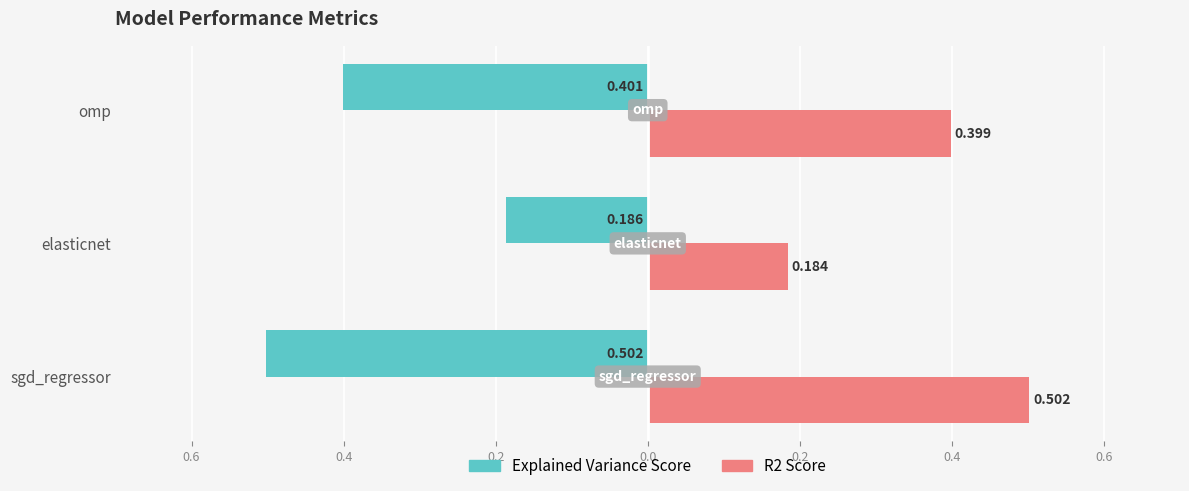

How many groups of bars are there?

3